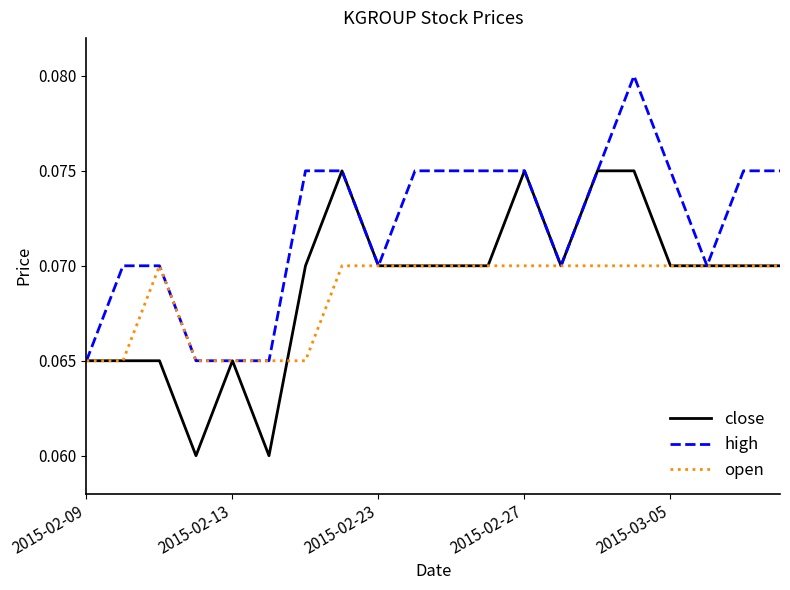

Rank the series by their maximum value, from highest to lowest.

high, close, open